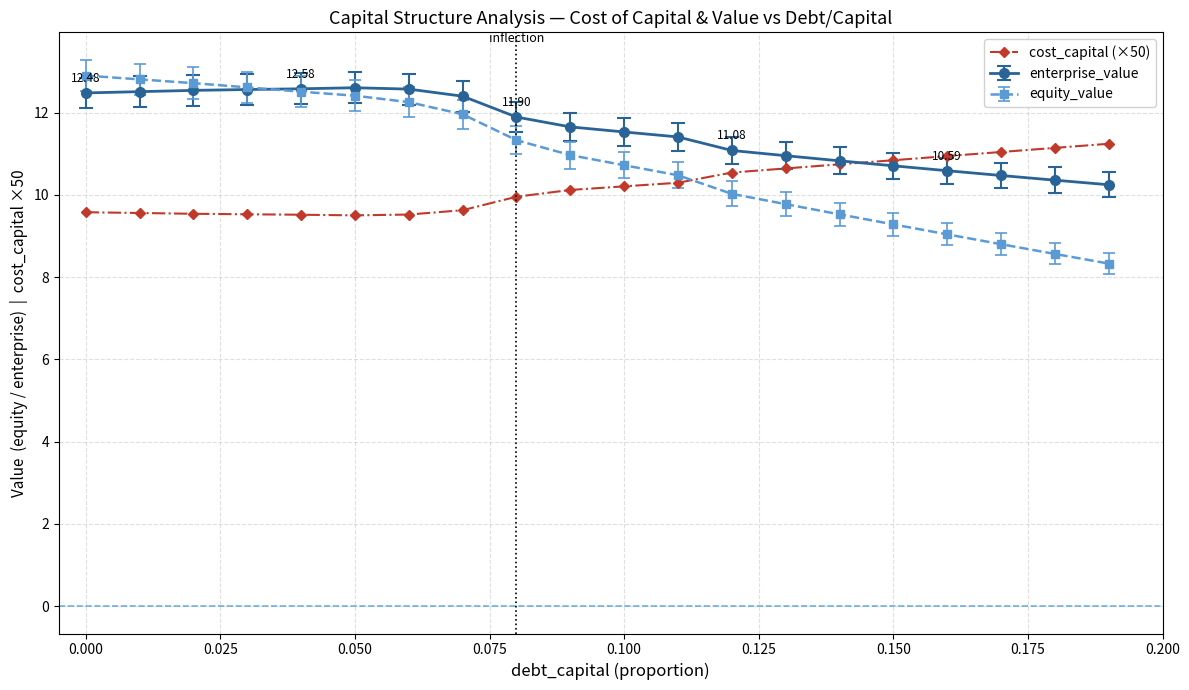

Which series has the largest total across all categories?

enterprise_value